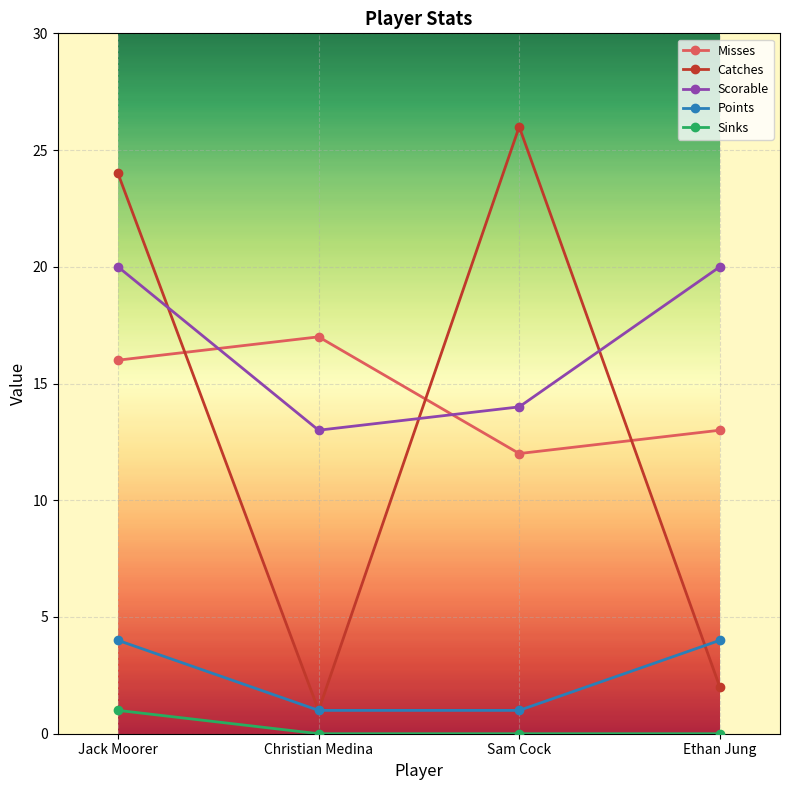

Which series has the widest spread of values?

Catches